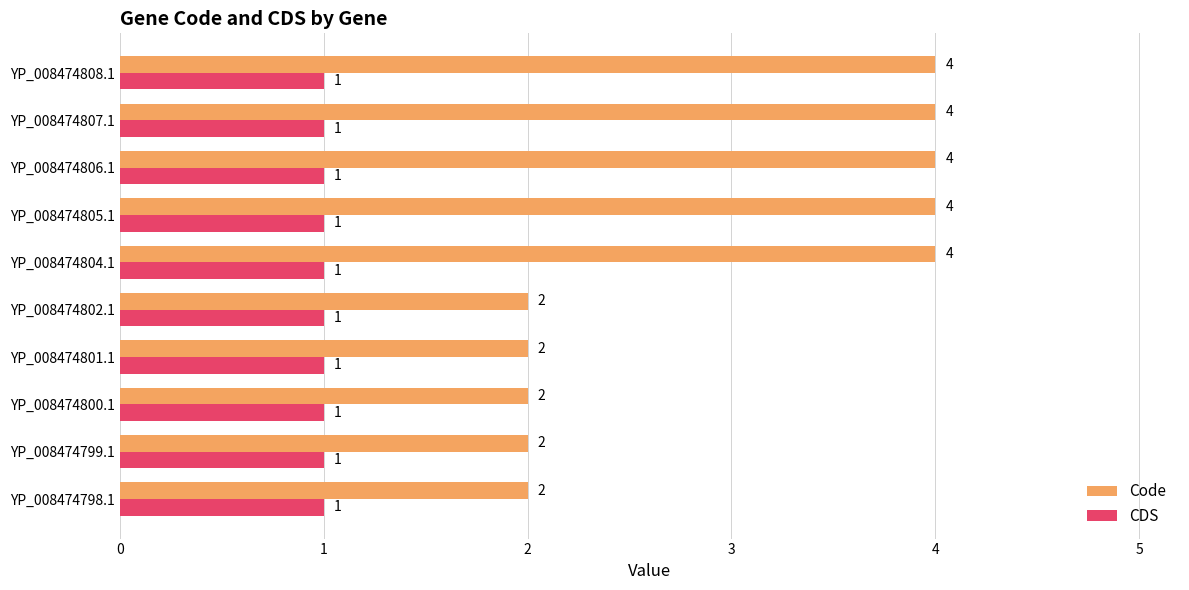

The Code series shows 4 at YP_008474807.1. True or false?

True